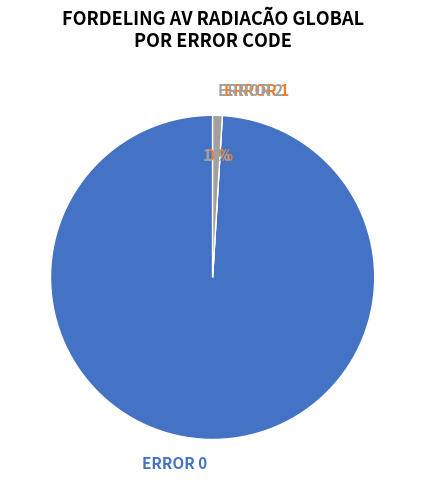

Is the sum of 24 and 23 greater than half?

No